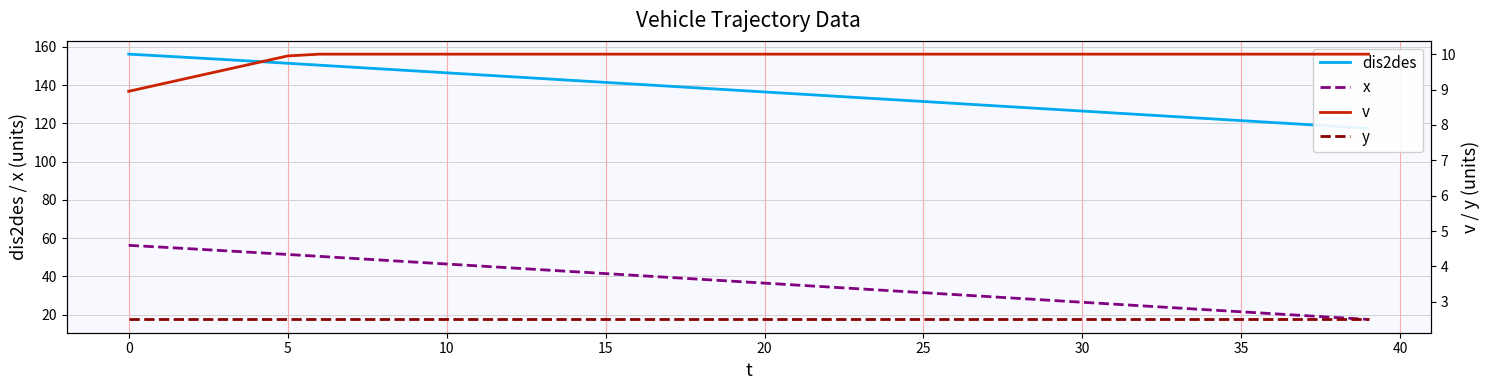

Where is dis2des nearest to the value 136?

20